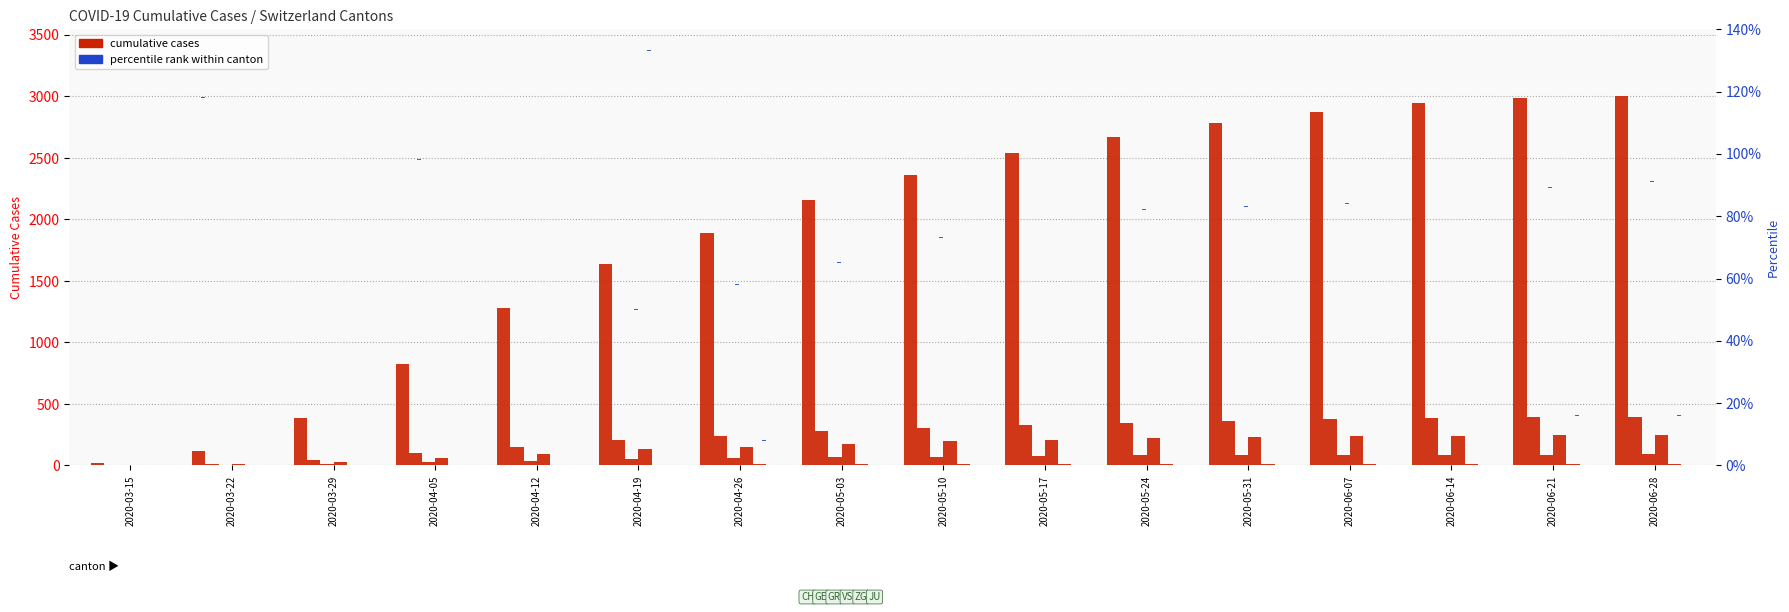

List the labels in order of GE value, smallest first.

2020-03-15, 2020-03-22, 2020-03-29, 2020-04-05, 2020-04-12, 2020-04-19, 2020-04-26, 2020-05-03, 2020-05-10, 2020-05-17, 2020-05-24, 2020-05-31, 2020-06-07, 2020-06-14, 2020-06-21, 2020-06-28